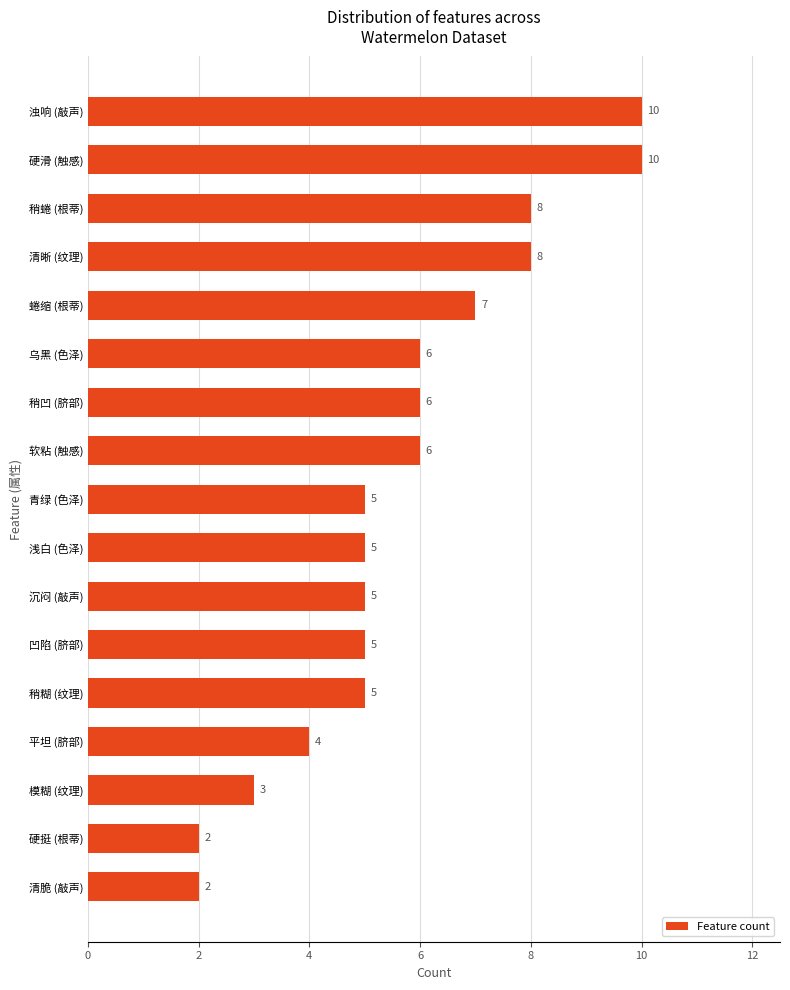

What is the greatest value displayed?

10